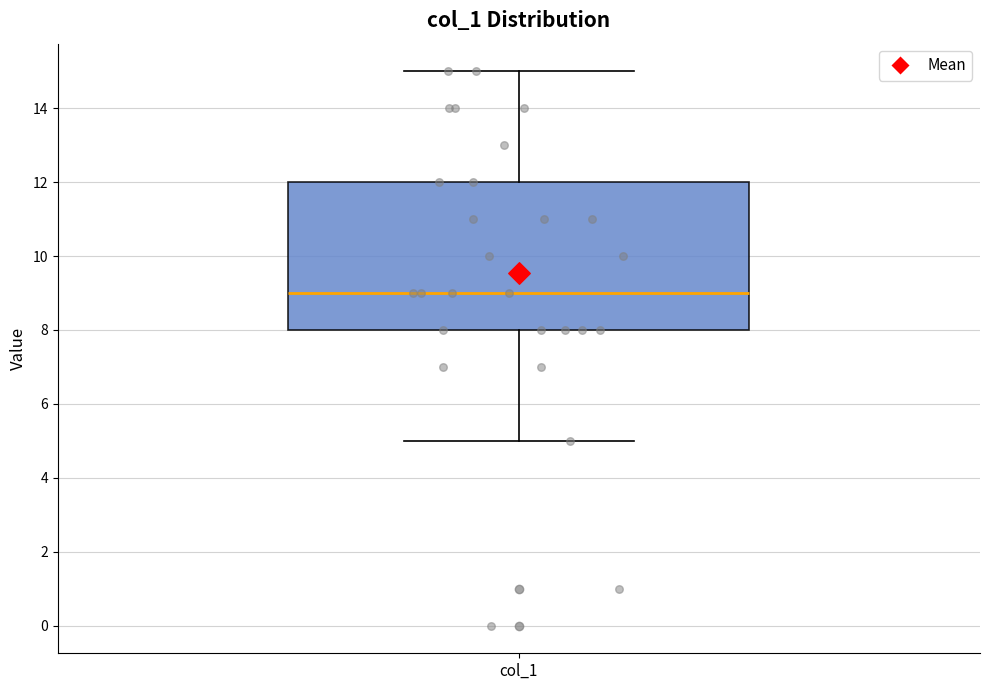

Transcribe this box plot: give where the median line is, the range the box spans, and where the two whiskers end, as read against the y-axis. The values are not printed on the chart, so give them approximately, as read against the axis.

median 9, box 8 to 12, whiskers 5 to 15